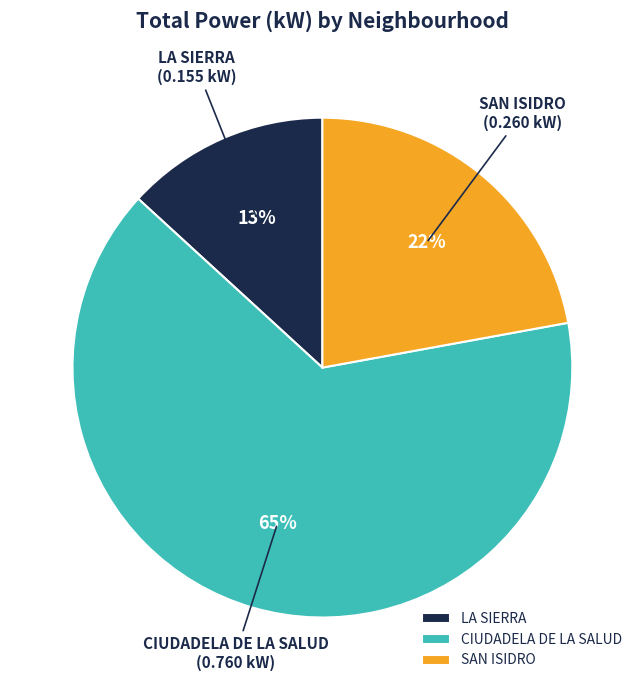

What percentage is the CIUDADELA DE LA SALUD slice, to the nearest percent?

65%